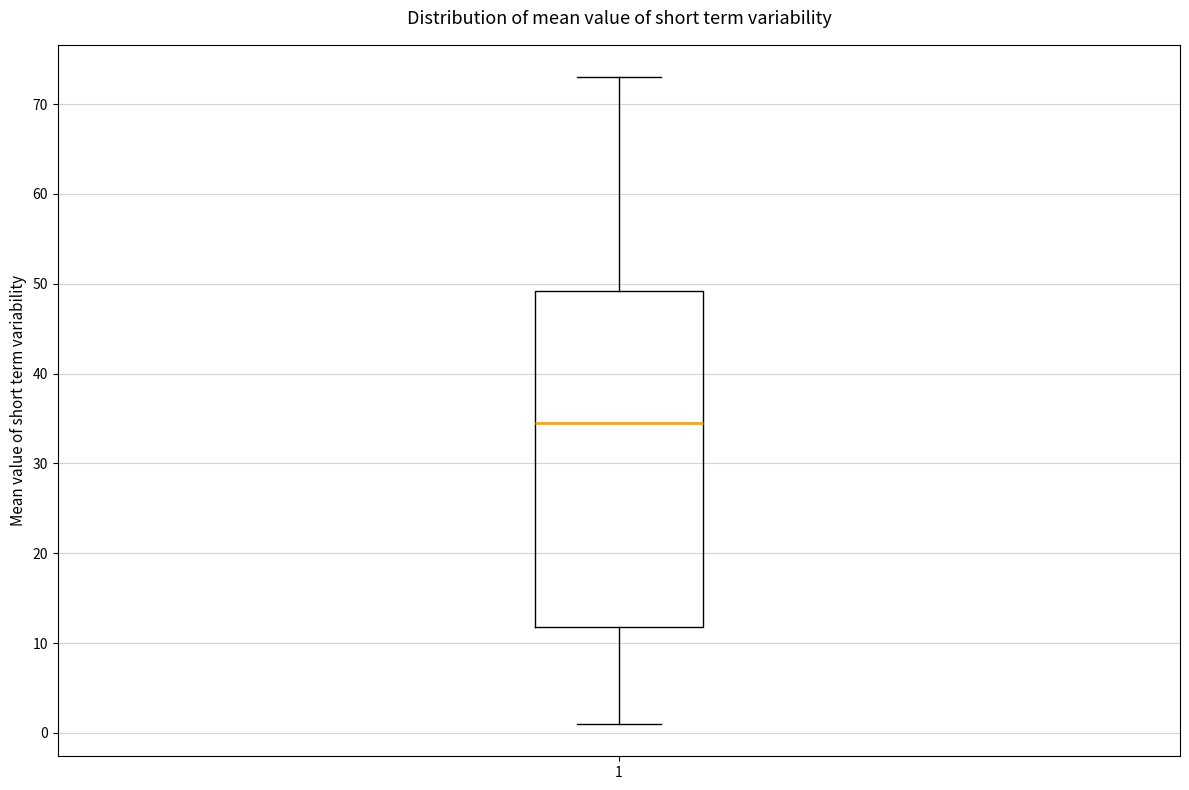

Where does the lower whisker of the box at x = 1 end on the y-axis? The values are not printed on the chart, so give them approximately, as read against the axis.

1